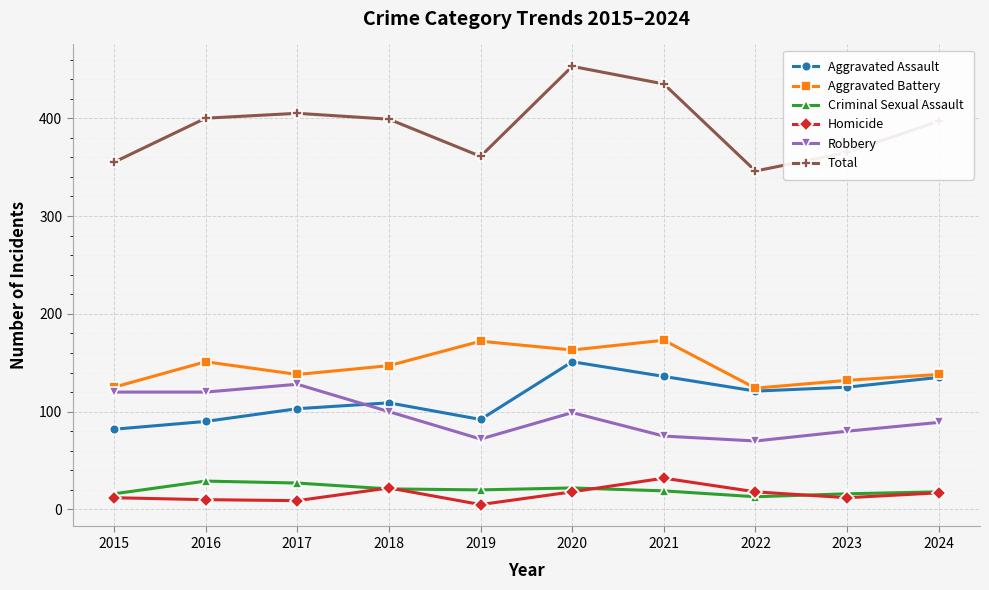

True or false: Homicide has more than 0 points higher than both neighbors.

True